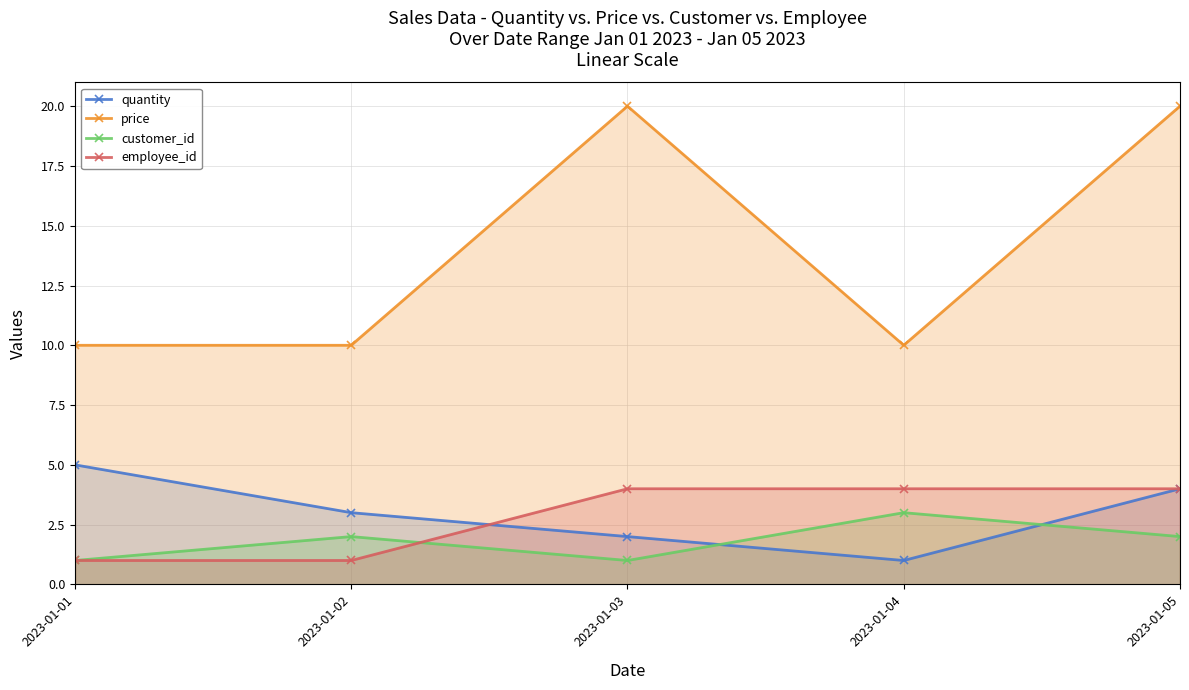

The employee_id series shows 2 at 2023-01-01. True or false?

False